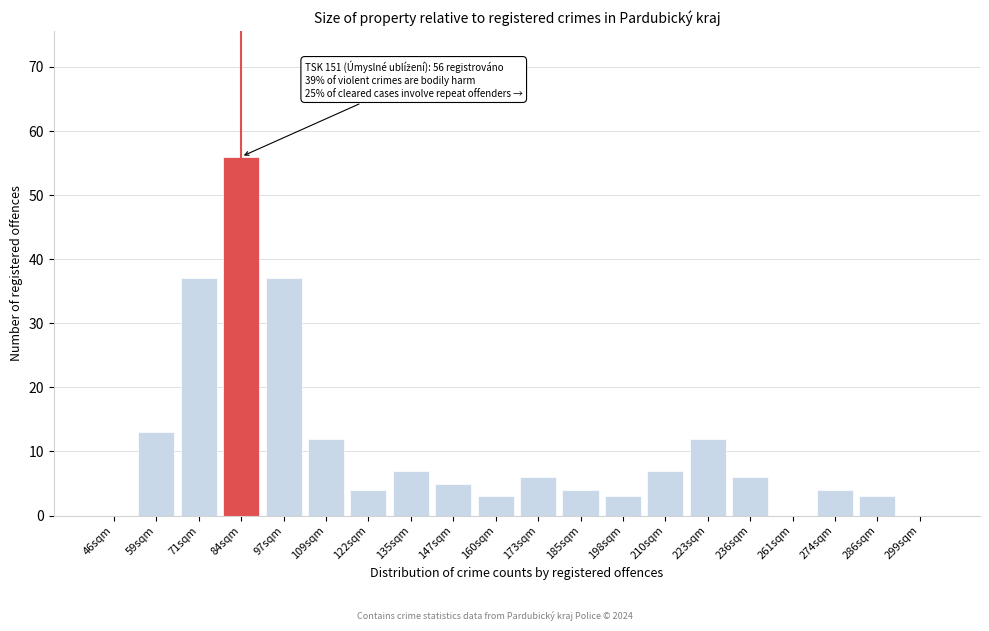

Reading left to right, transcribe all the data shown in this chart.

46sqm=0	59sqm=13	71sqm=37	84sqm=56	97sqm=37	109sqm=12	122sqm=4	135sqm=7	147sqm=5	160sqm=3	173sqm=6	185sqm=4	198sqm=3	210sqm=7	223sqm=12	236sqm=6	261sqm=0	274sqm=4	286sqm=3	299sqm=0